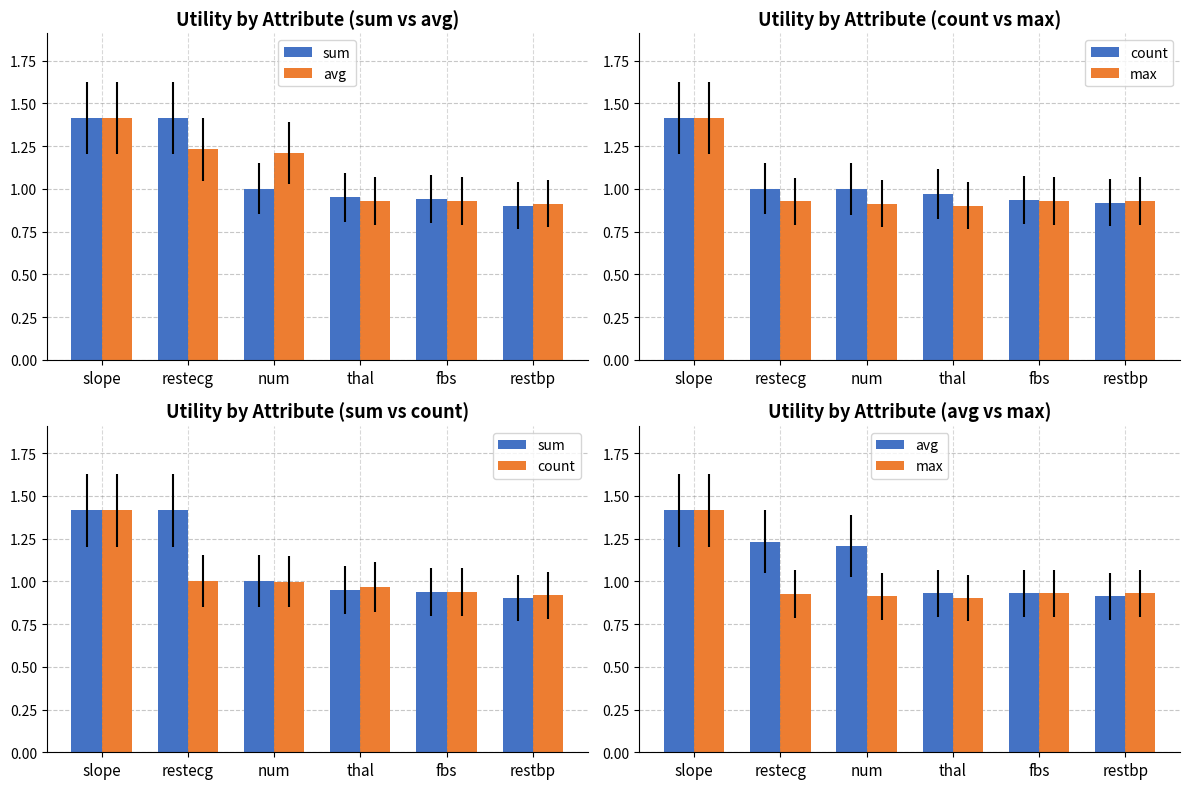

Which series has the largest total across all categories?

avg